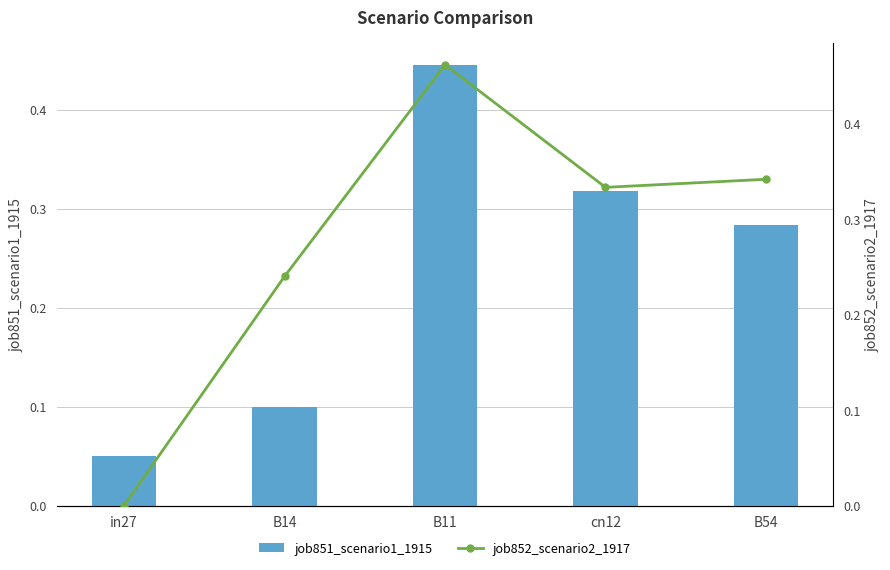

Reading left to right, transcribe all the data shown in this chart.

job851_scenario1_1915: 0.0	0.1	0.4	0.3	0.3
job852_scenario2_1917: 0.0	0.2	0.5	0.3	0.3